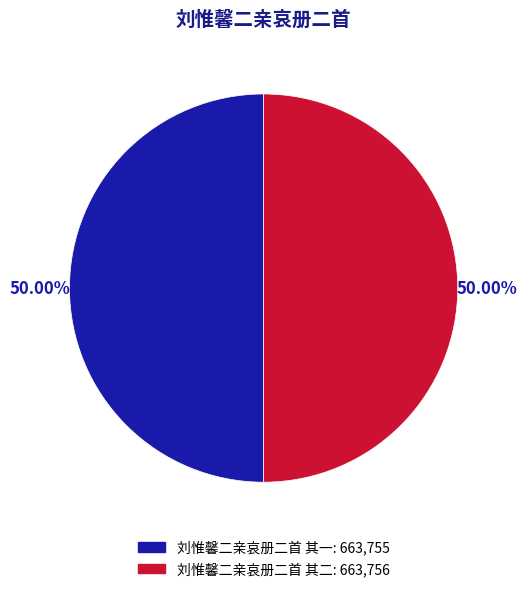

Is the sum of 刘惟馨二亲哀册二首 其一 and 刘惟馨二亲哀册二首 其二 greater than half?

Yes